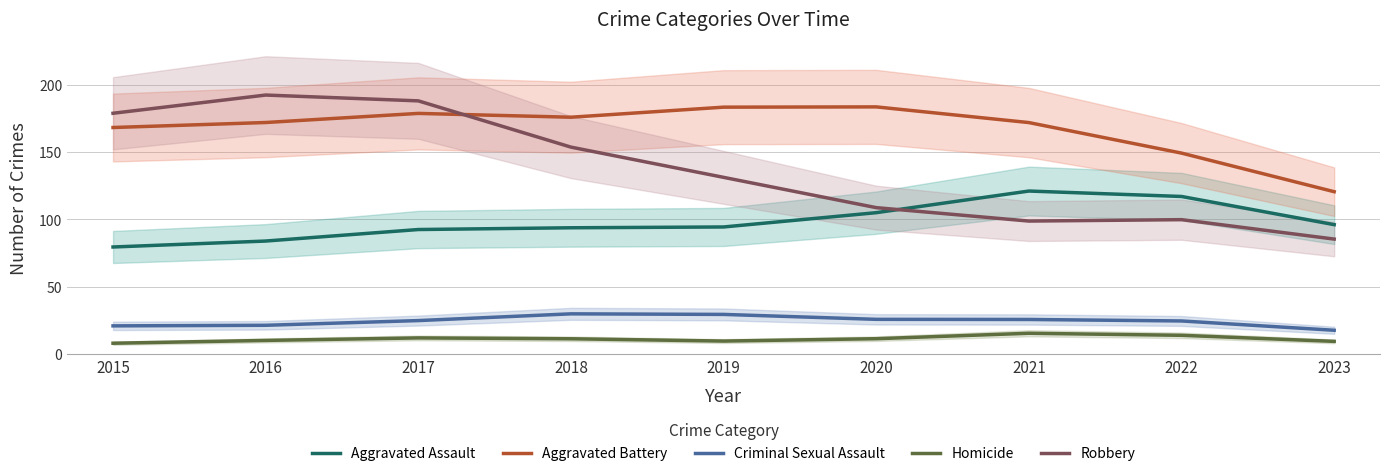

Where is the first local minimum for Homicide?

2019